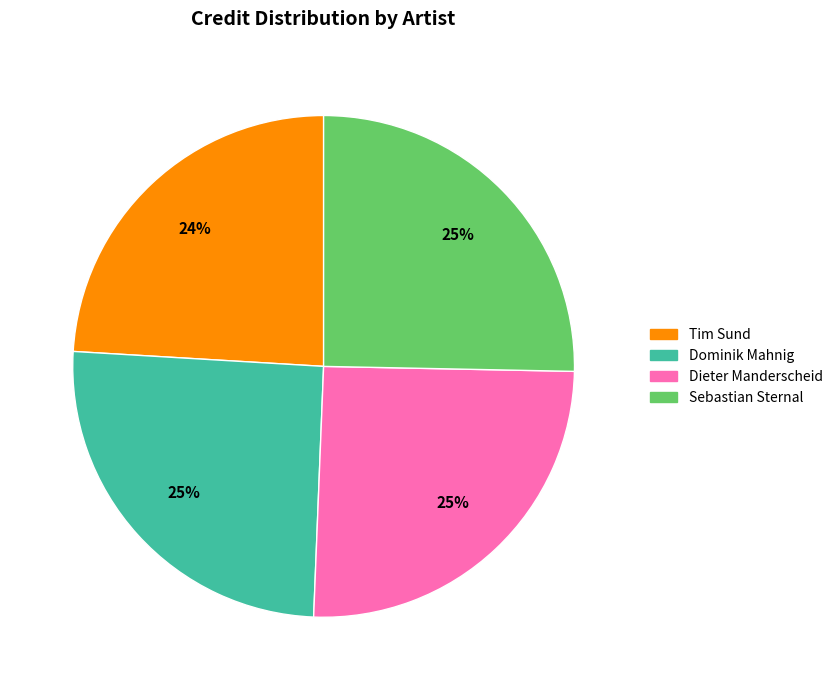

To the nearest percent, what is the difference between the largest and smallest slice percentages?

1%